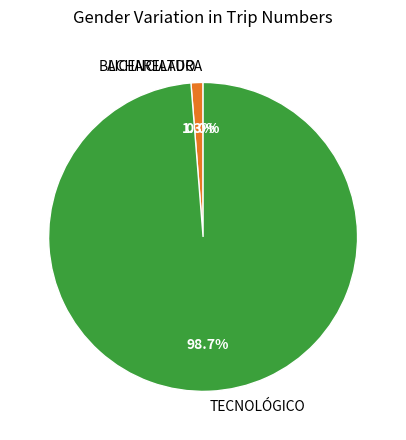

Which category has the biggest portion of the pie?

TECNOLÓGICO